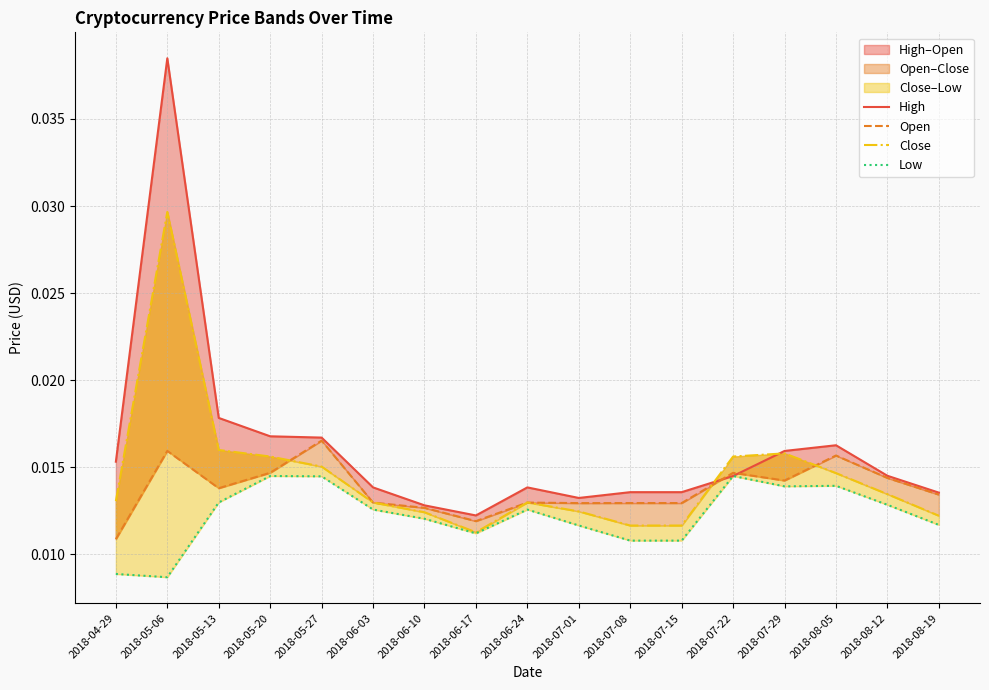

Rank the series by their average value, from lowest to highest.

Low, Open, Close, High